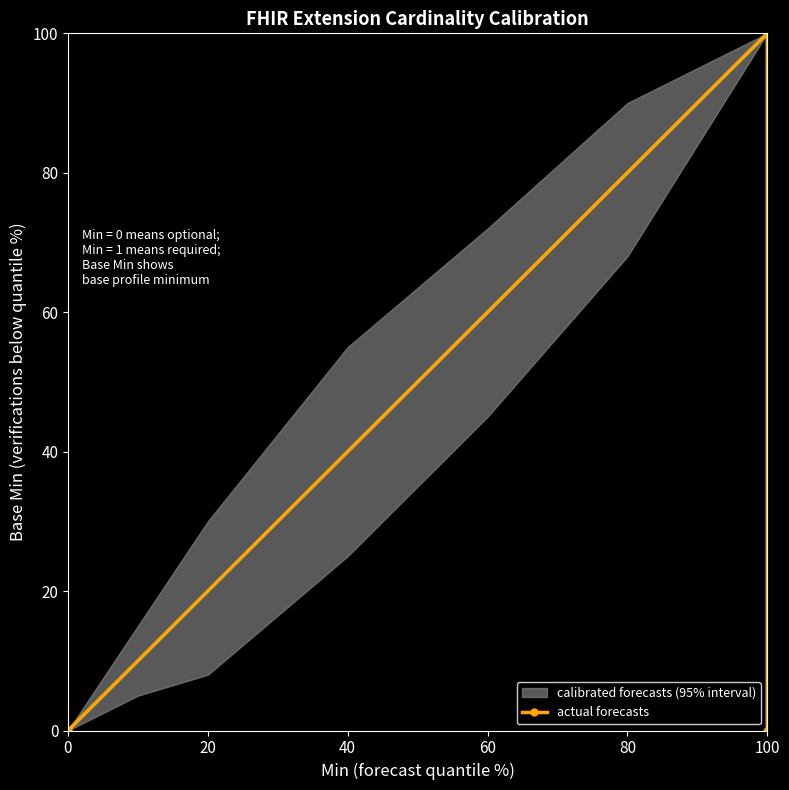

What is the greatest value displayed?

100